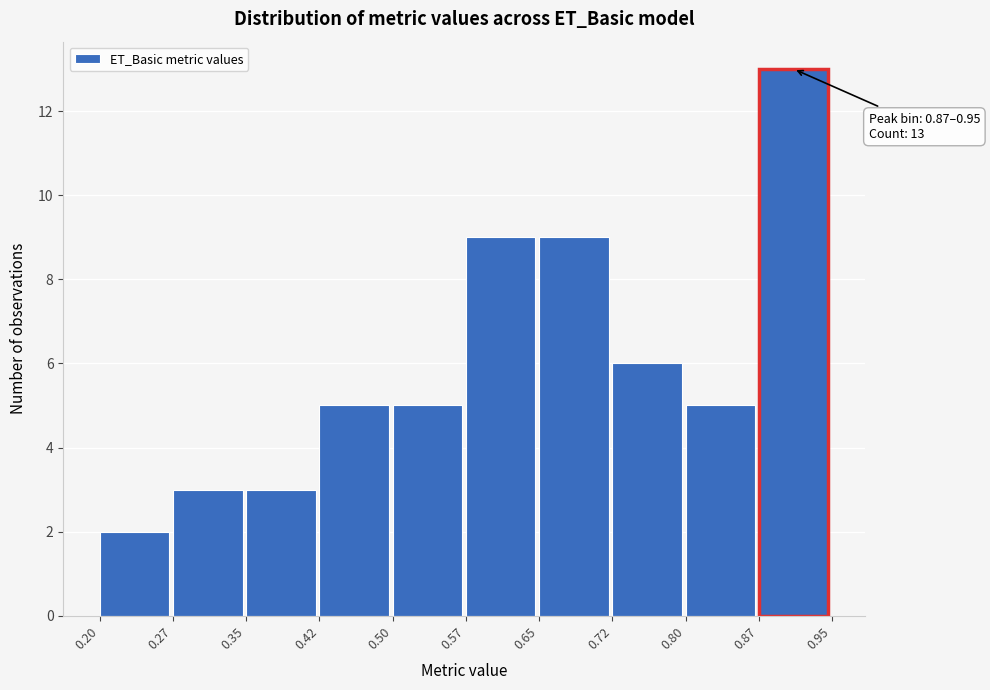

Which range on the x-axis has the tallest bar?

0.87 to 0.95